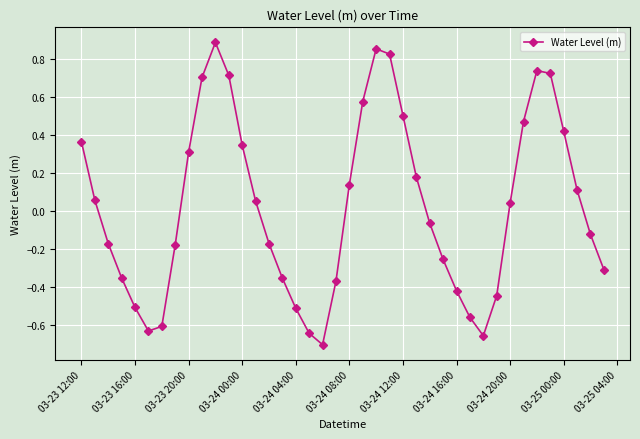

True or false: the data has more than 1 interior local peaks.

True